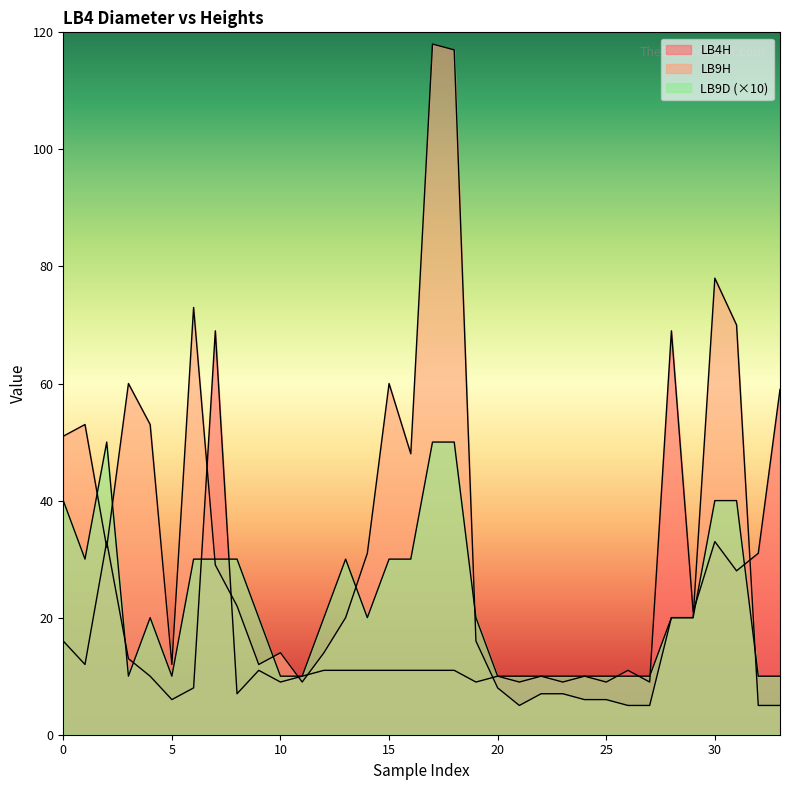

How many intersections are there between LB9D and LB9H?

8